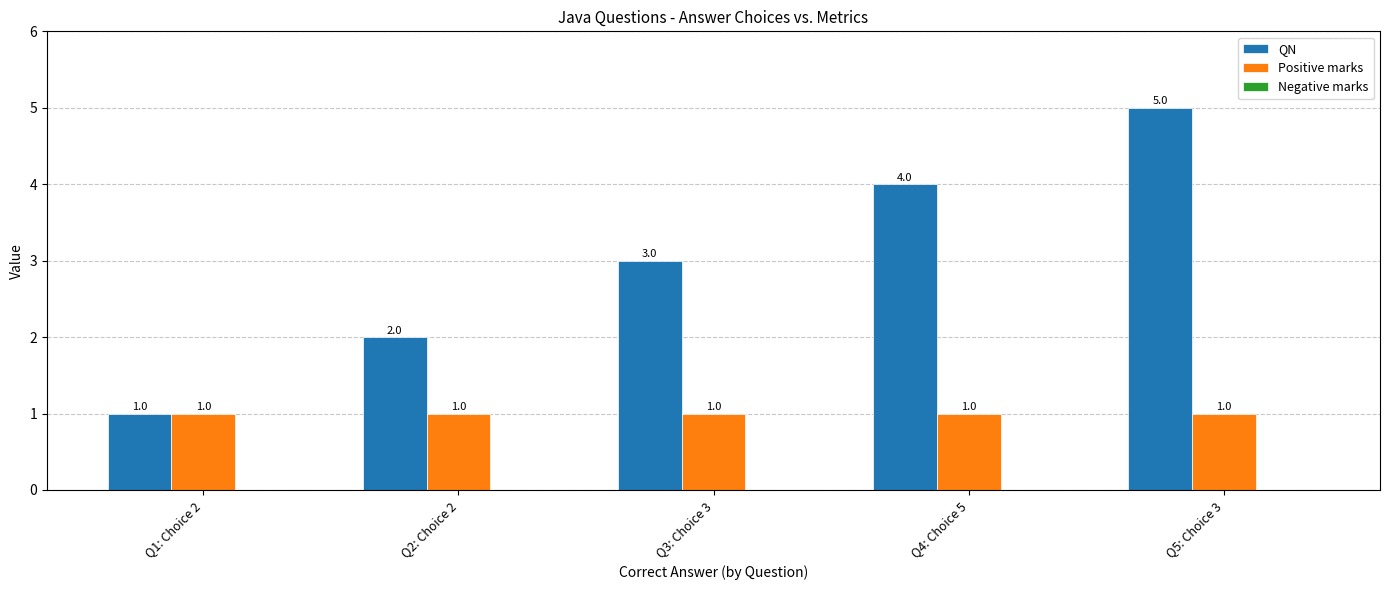

How many groups of bars are there?

5